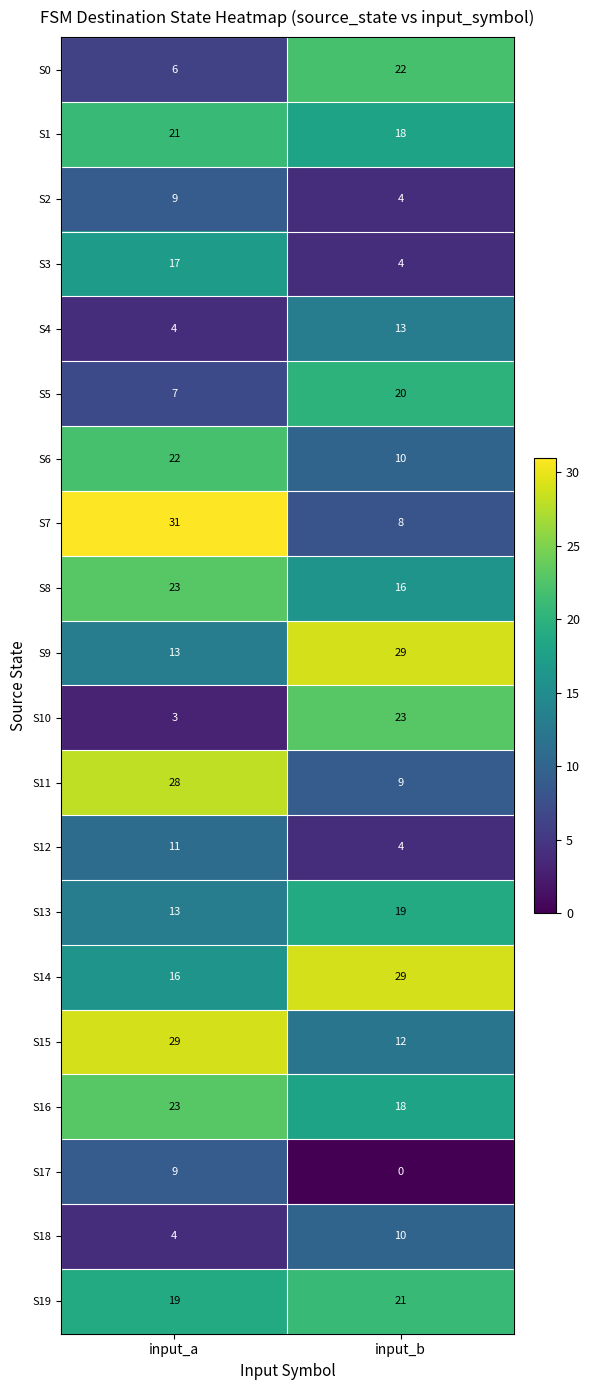

Rank the categories by S5 value from lowest to highest.

input_a, input_b